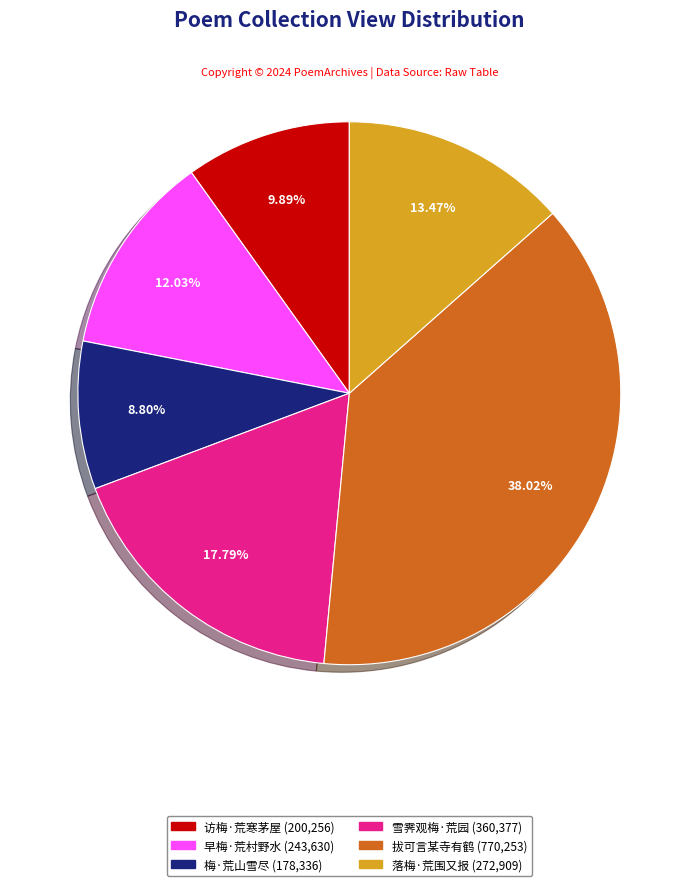

How many segments does this pie chart have?

6